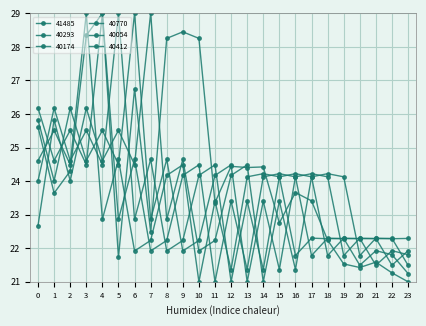

What is the smallest value displayed?

21.0